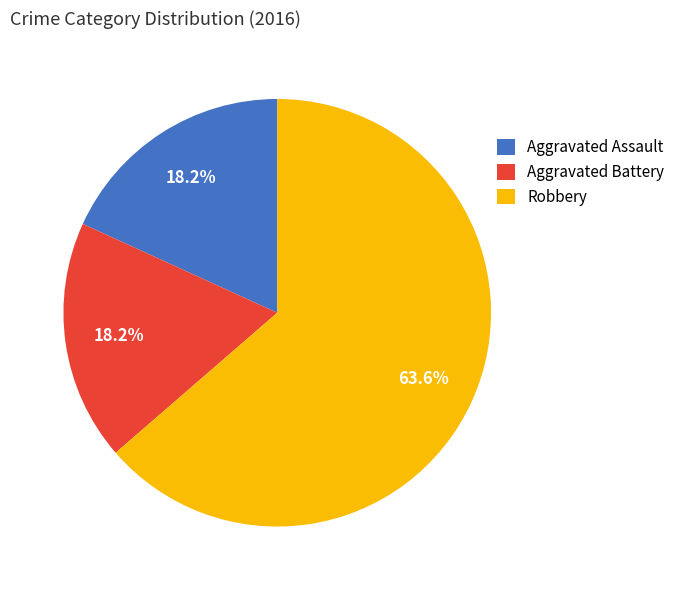

True or false: Aggravated Assault accounts for 27% of the total.

False